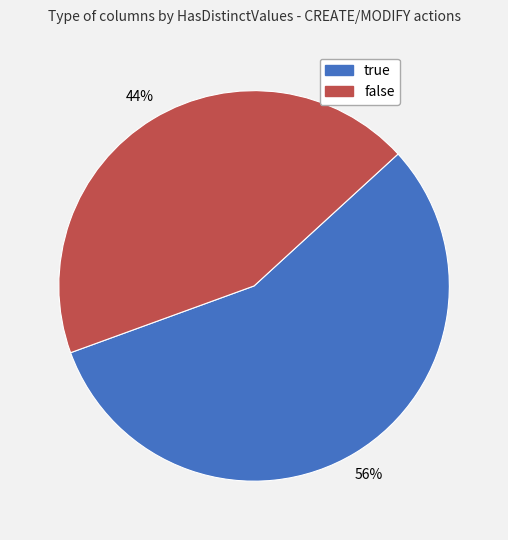

How many segments does this pie chart have?

2